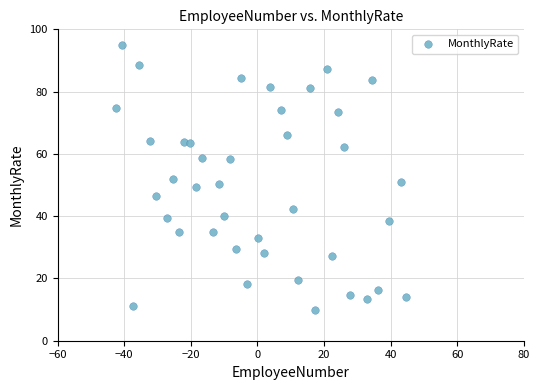

What is the range of Y values (max minus min)?

85.0